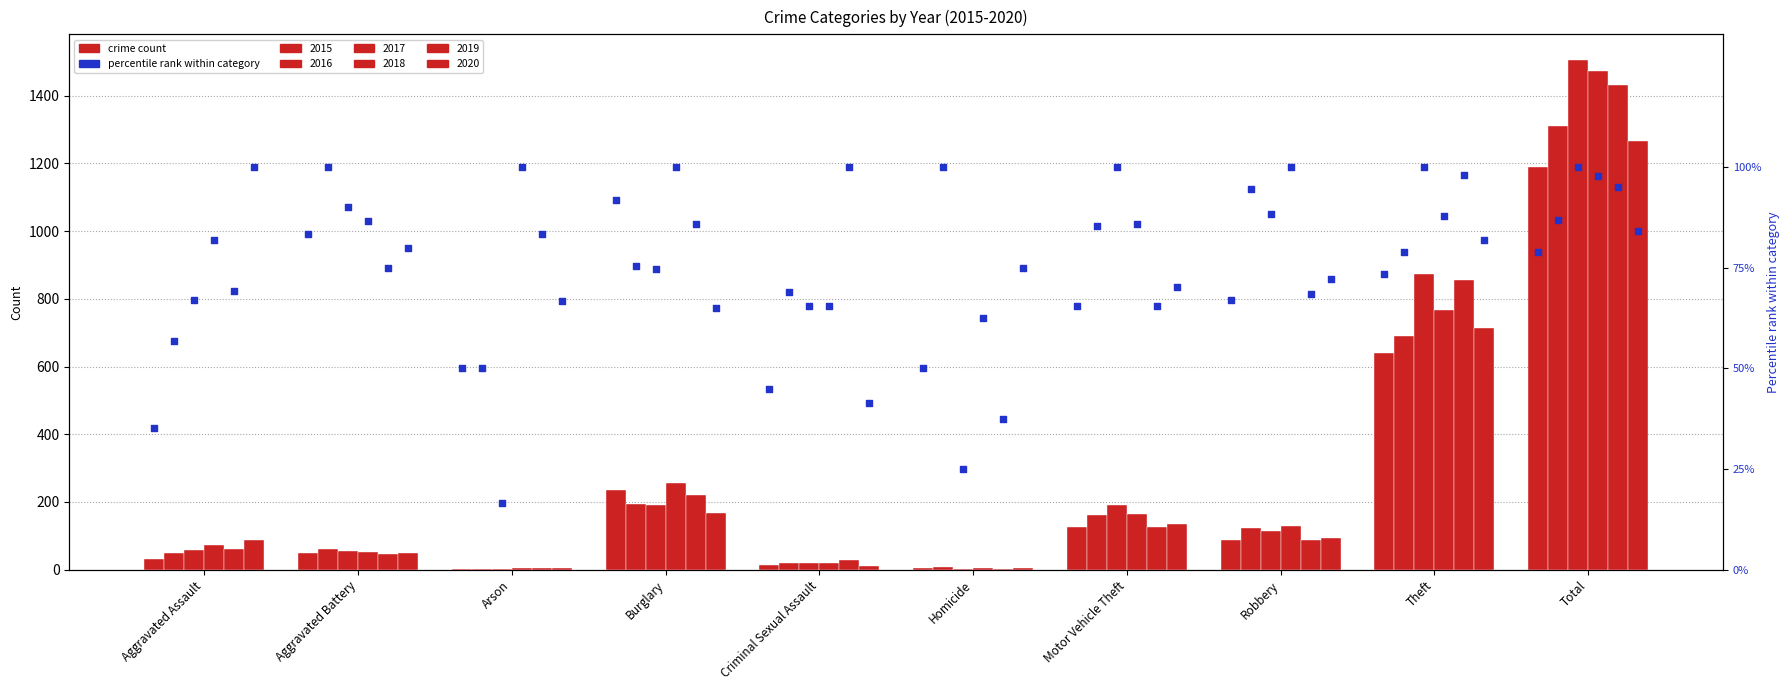

What is the ratio of the value at Total to the value at Homicide?

1.6